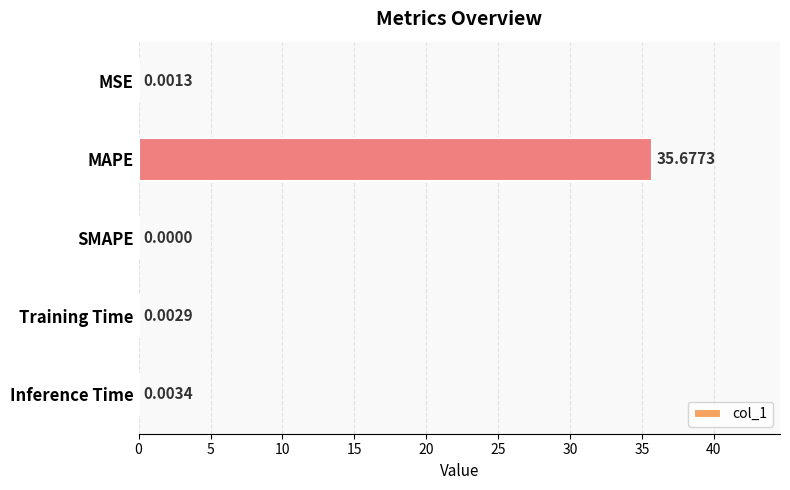

What is the sum of all values?

35.7